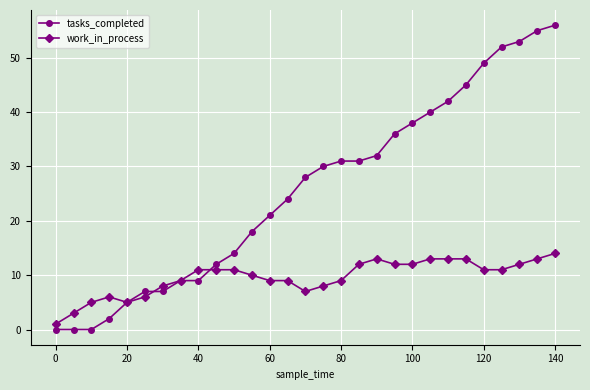

Rank the series by their average value, from lowest to highest.

work_in_process, tasks_completed